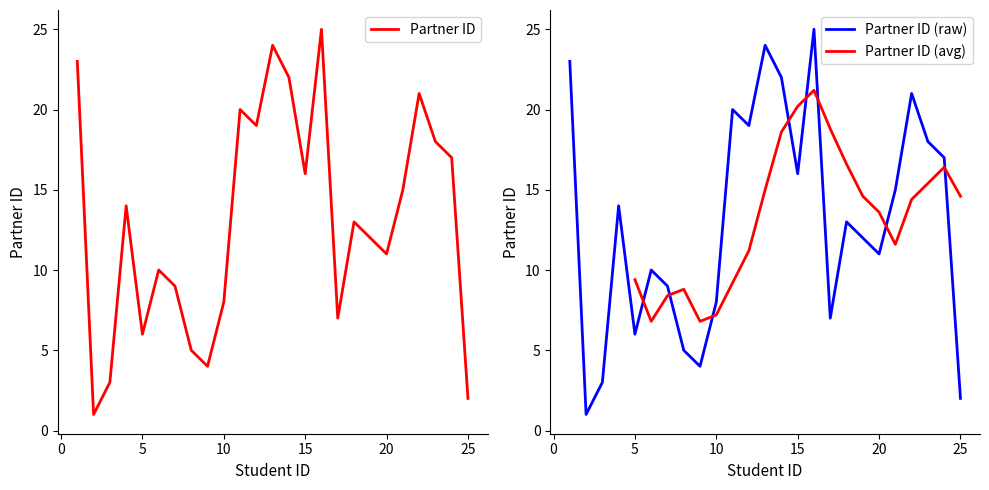

List the labels in order of value, largest first.

16, 13, 1, 14, 22, 11, 12, 23, 24, 15, 21, 4, 18, 19, 20, 6, 7, 10, 17, 5, 8, 9, 3, 25, 2